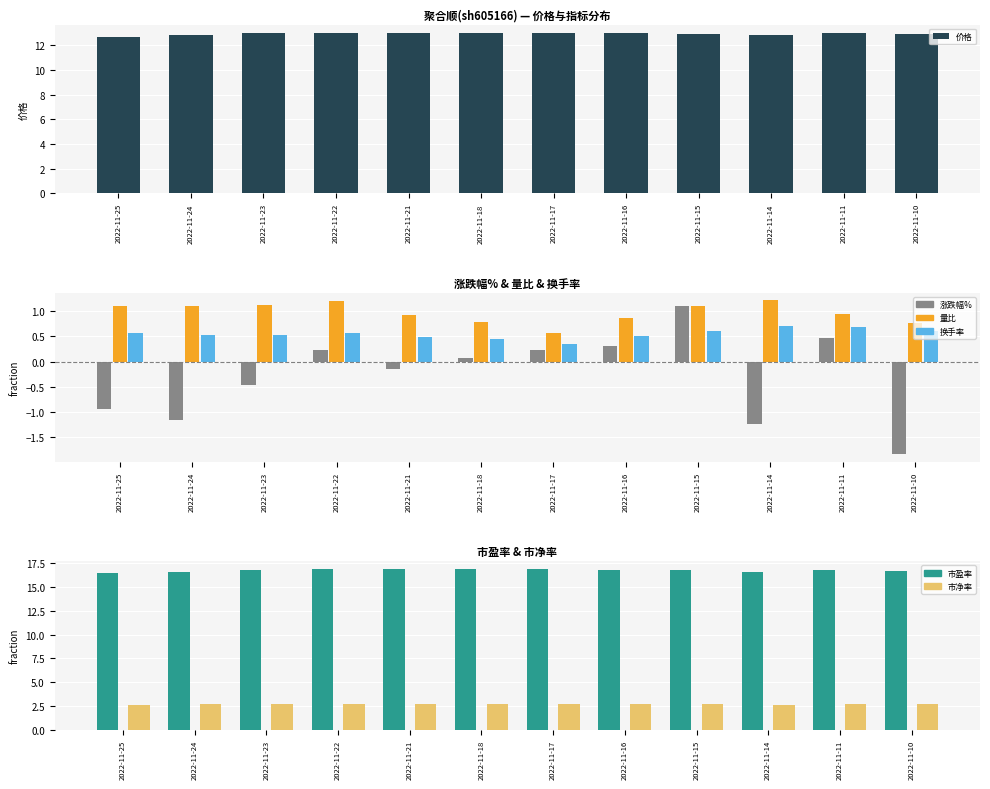

Which series changed the most between 2022-11-17 and 2022-11-14?

涨跌幅%